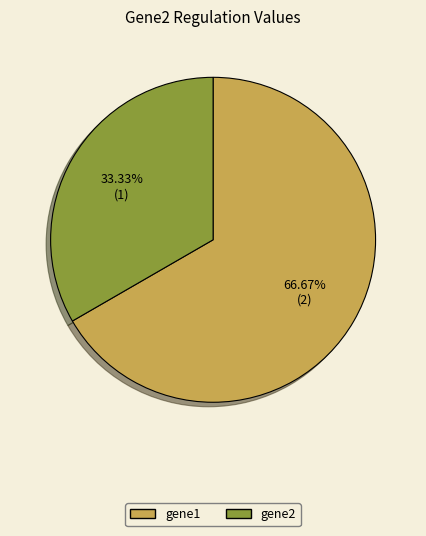

Which slice is the largest?

gene1